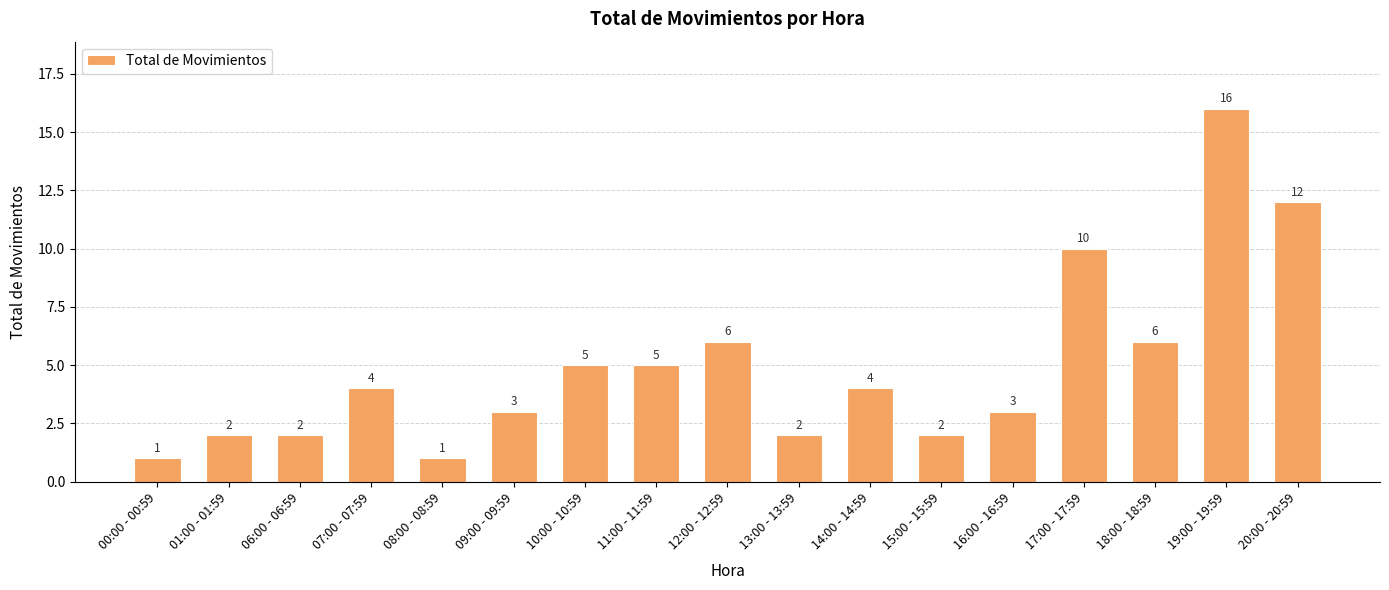

The value at 08:00 - 08:59 is 1. True or false?

True